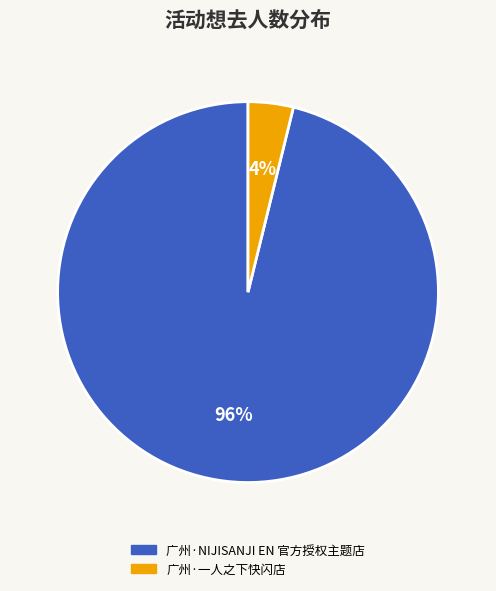

The 广州·一人之下快闪店 slice represents 4% of the pie. True or false?

True